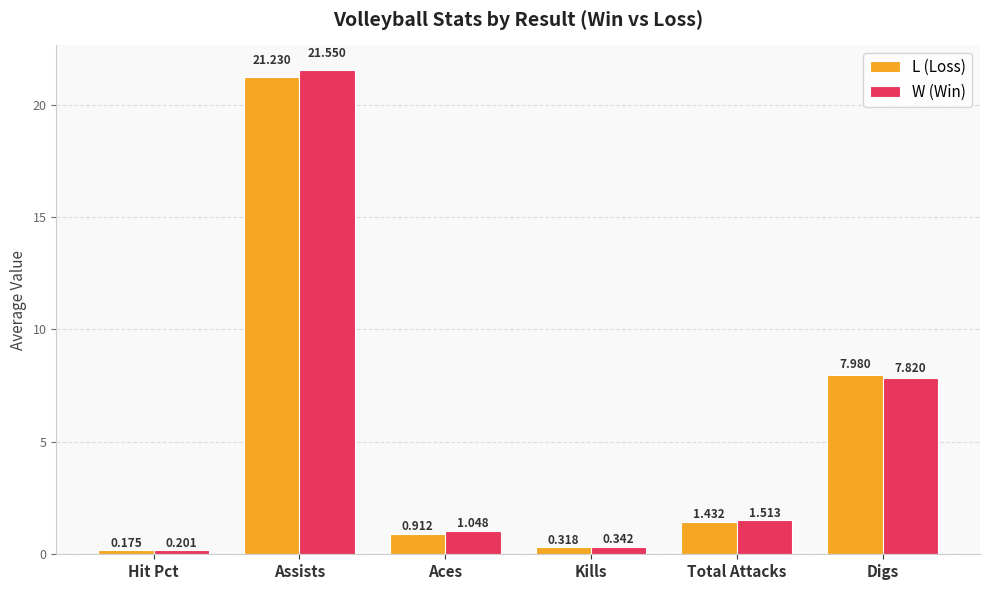

Between Aces and Total Attacks, which series saw the biggest shift?

L (Loss)